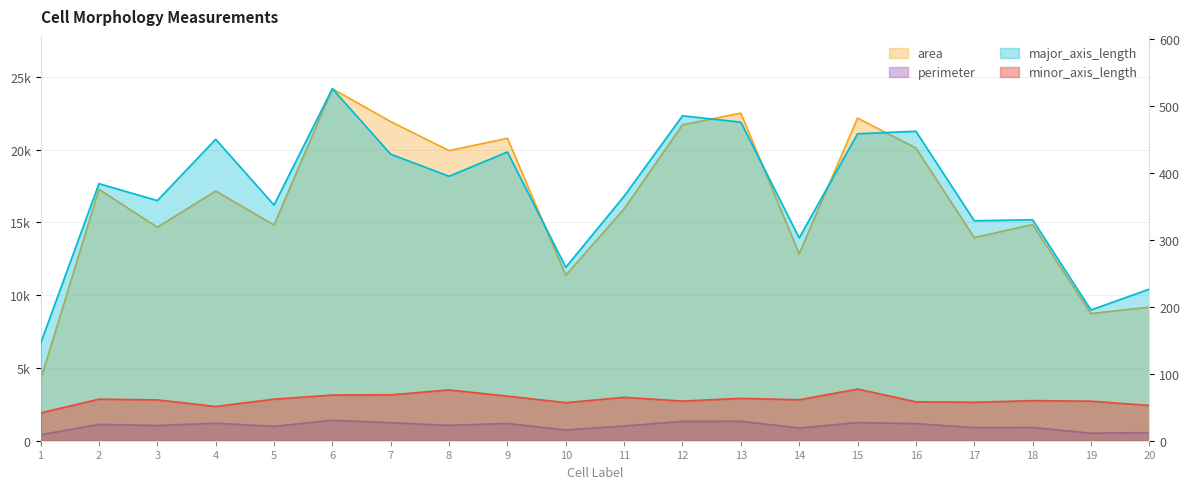

How many values in the major_axis_length series are below 384?

10